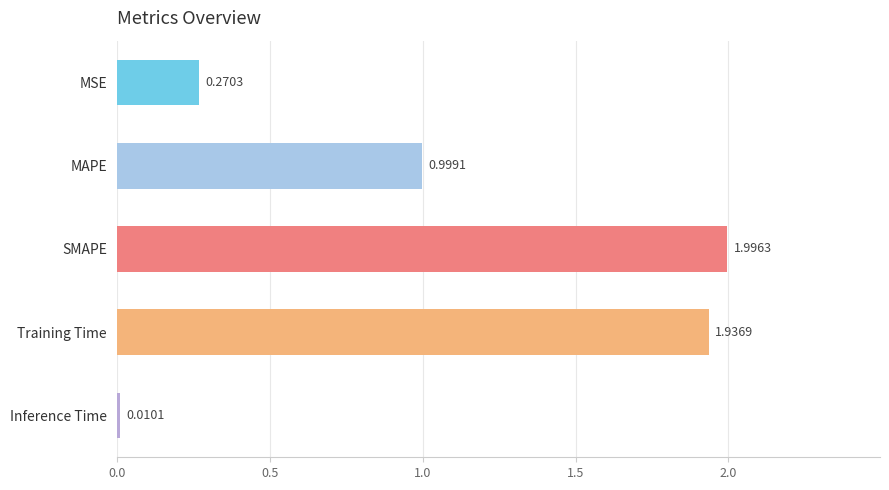

How many categories are shown in the chart?

5